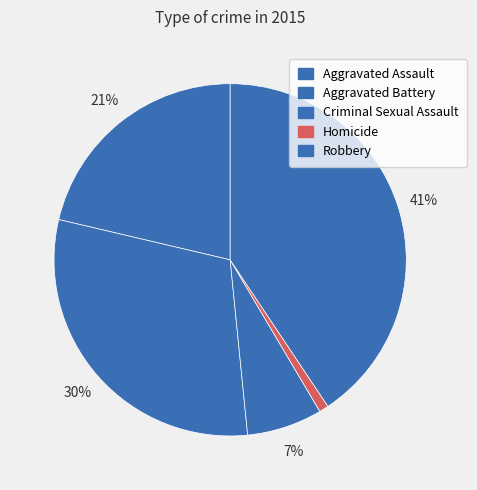

What is the ratio of the value at Aggravated Assault to the value at Criminal Sexual Assault?

3.1